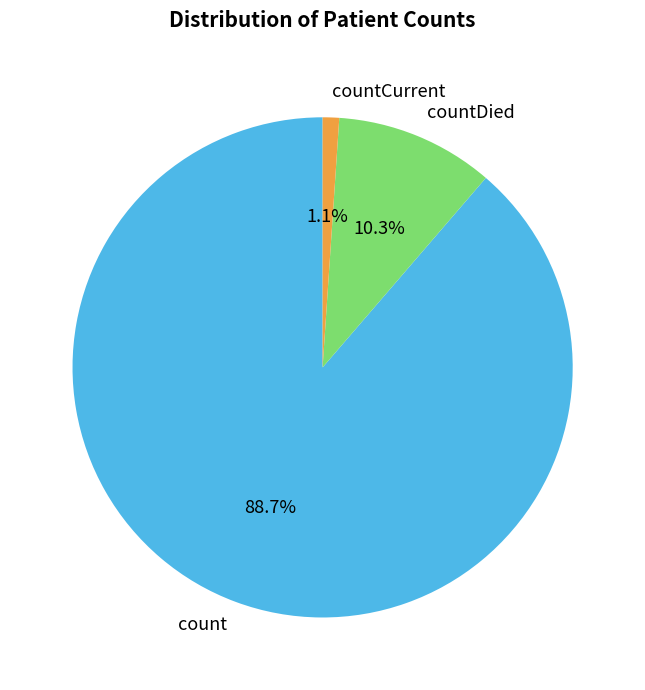

Is the sum of countDied and countCurrent greater than half?

No